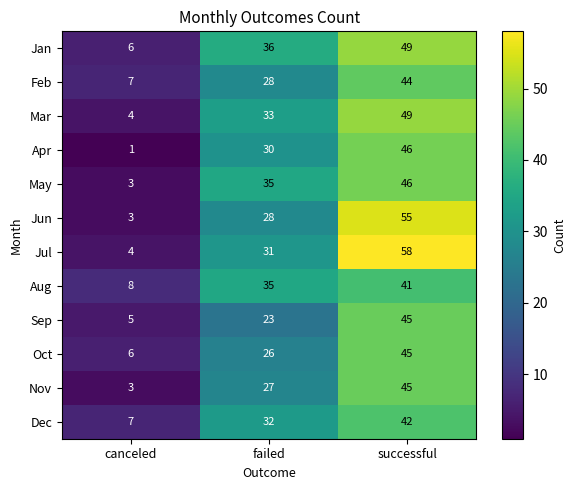

The value of Aug at failed is 17. True or false?

False